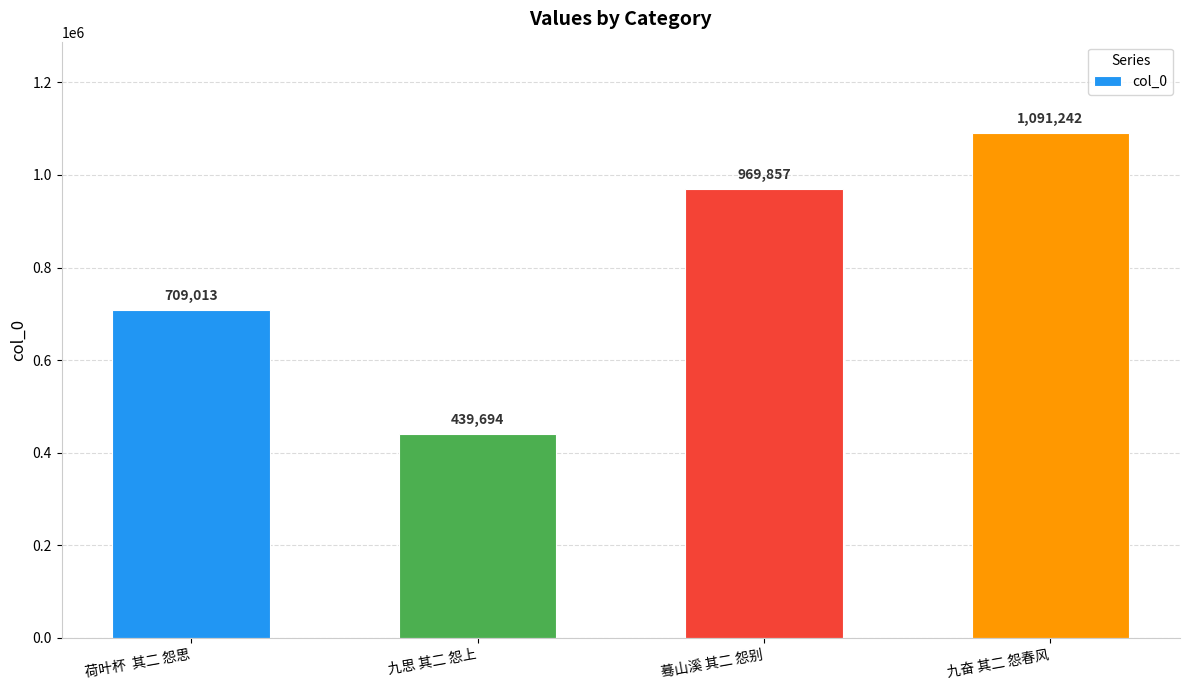

What is the difference between the values at 蓦山溪 其二 怨别 and 荷叶杯  其二 怨思?

260844